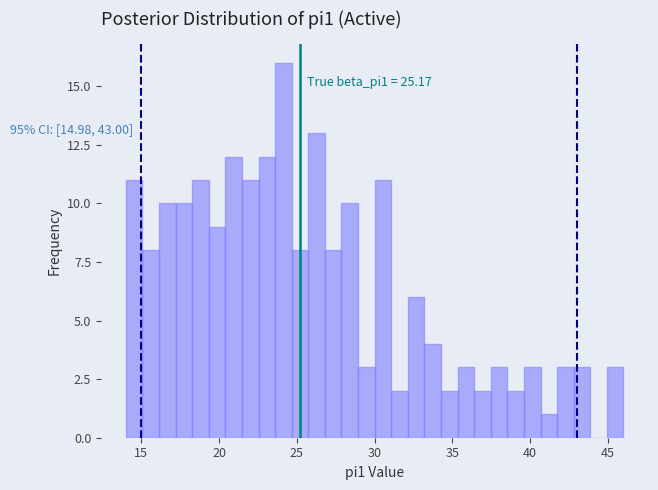

Around what value on the x-axis is the tallest bar? Give the approximate position of its centre, as read against the axis.

24.0